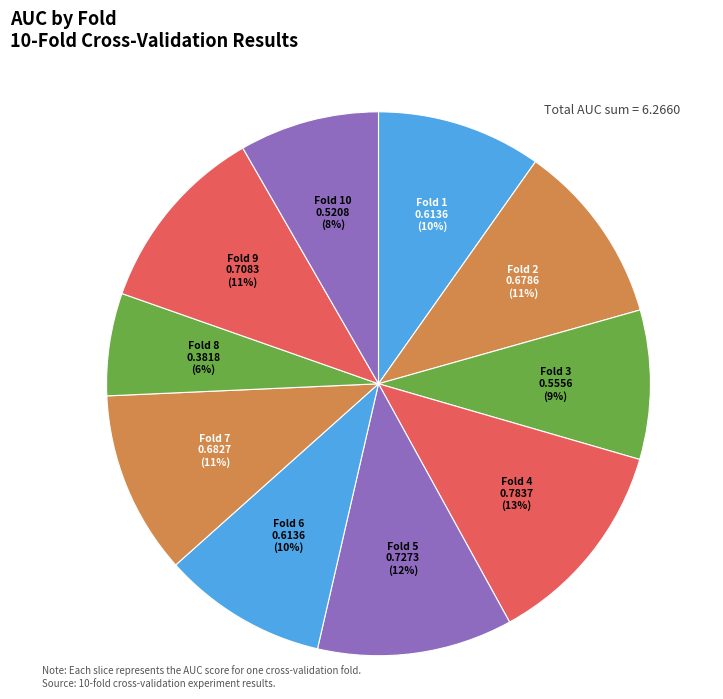

Is it true that Fold 7 is 11% of the pie?

True